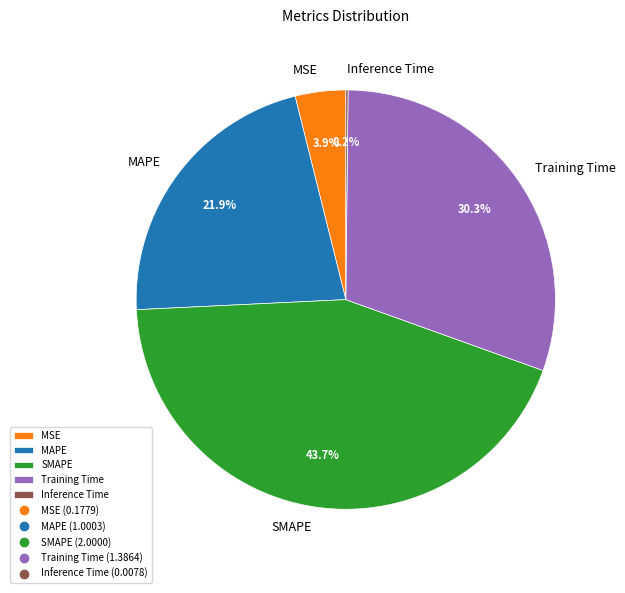

Which has a higher value, MSE or Training Time?

Training Time